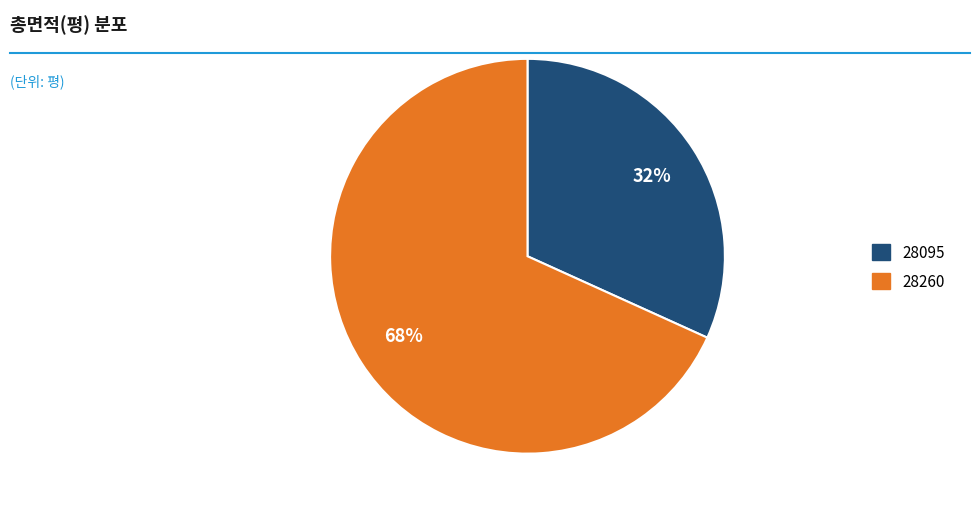

Which category has the smallest portion of the pie?

28095